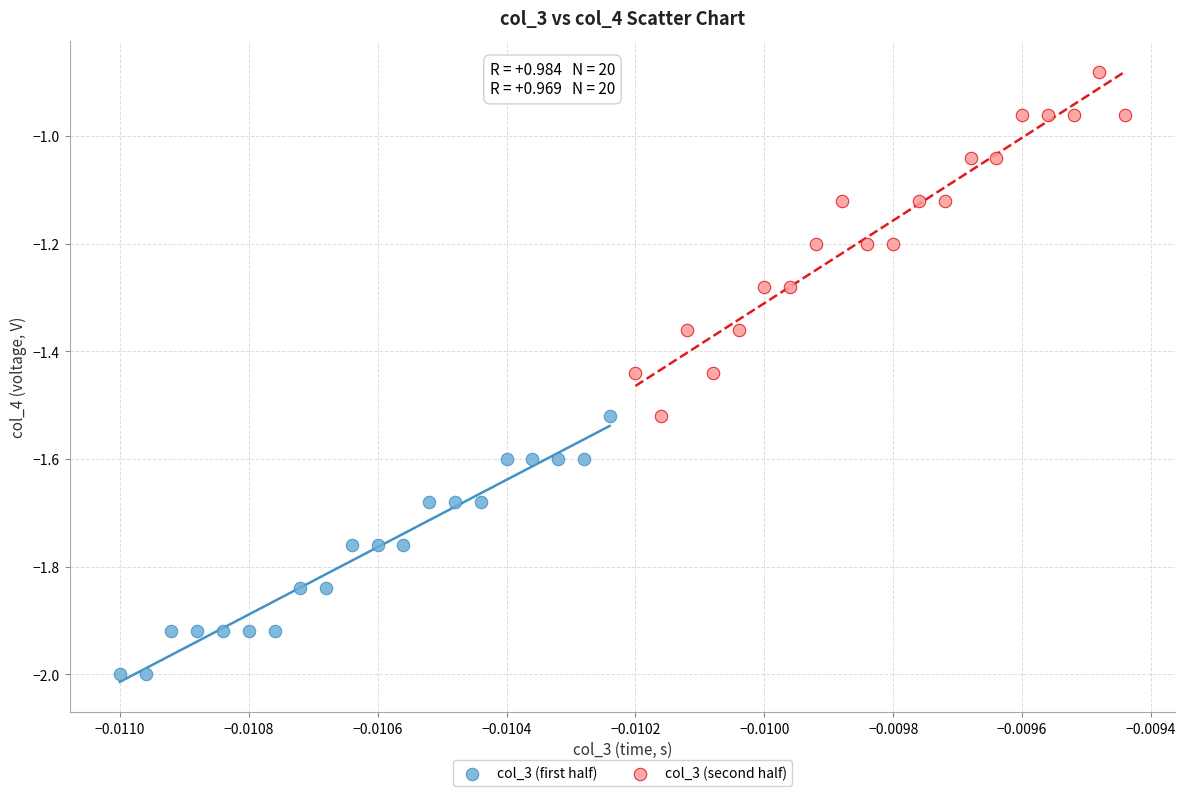

Which series reaches the minimum Y coordinate?

col_3 (first half)